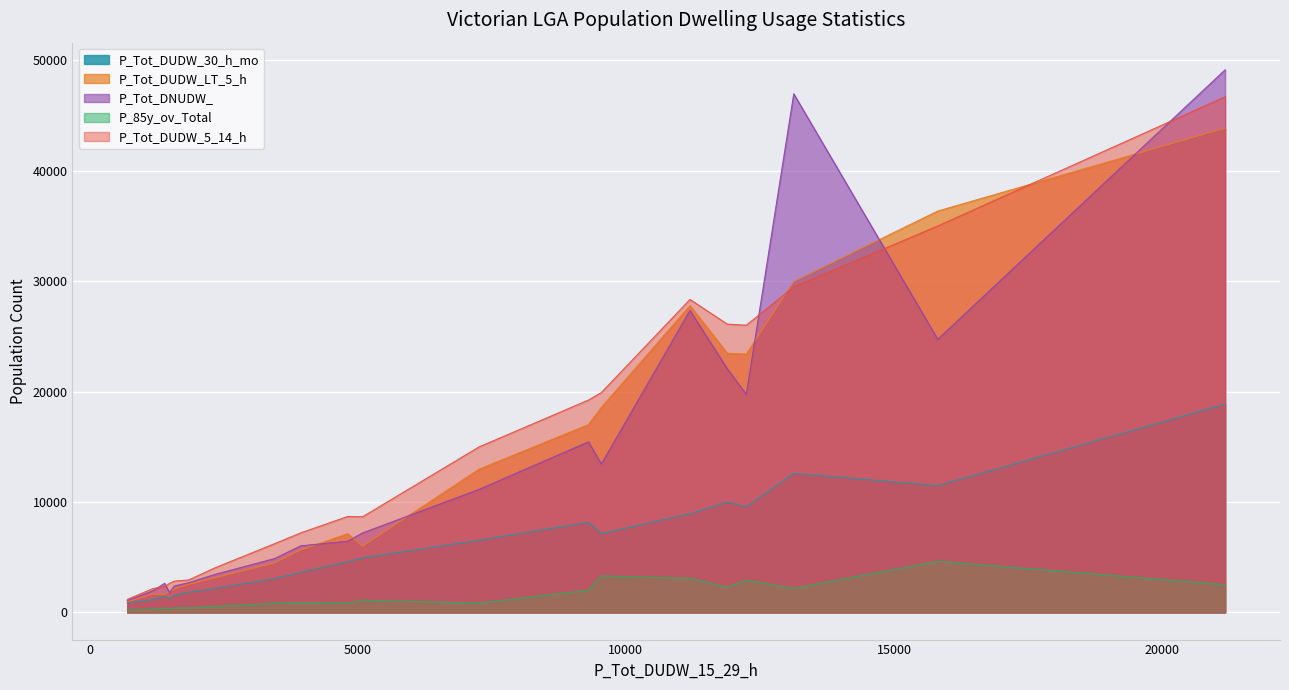

What are all the series names shown in the legend?

P_Tot_DUDW_30_h_mo, P_Tot_DUDW_LT_5_h, P_Tot_DNUDW_, P_85y_ov_Total, P_Tot_DUDW_5_14_h